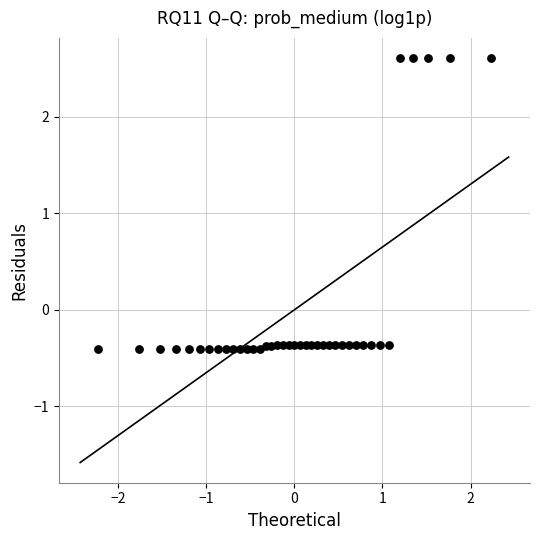

What is the range of Y values (max minus min)?

3.0